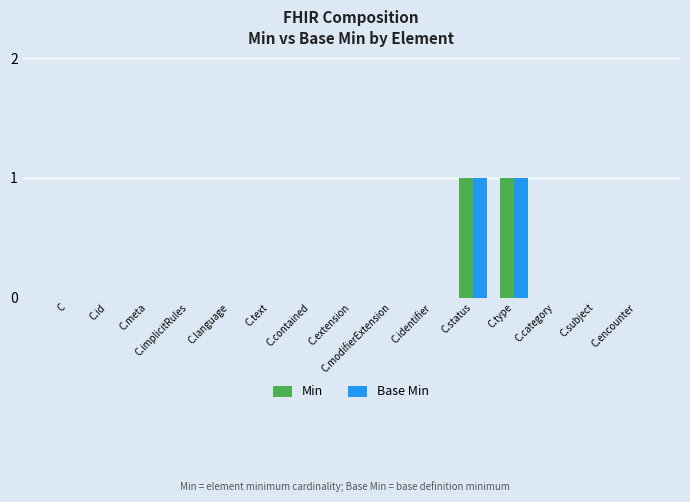

Are the bars horizontal?

No